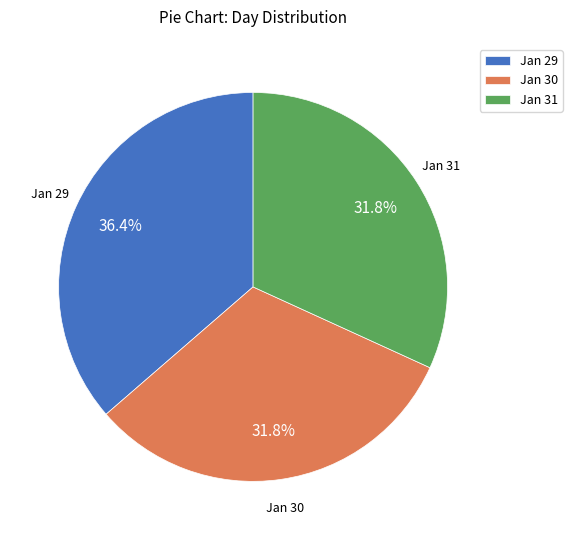

How many segments does this pie chart have?

3